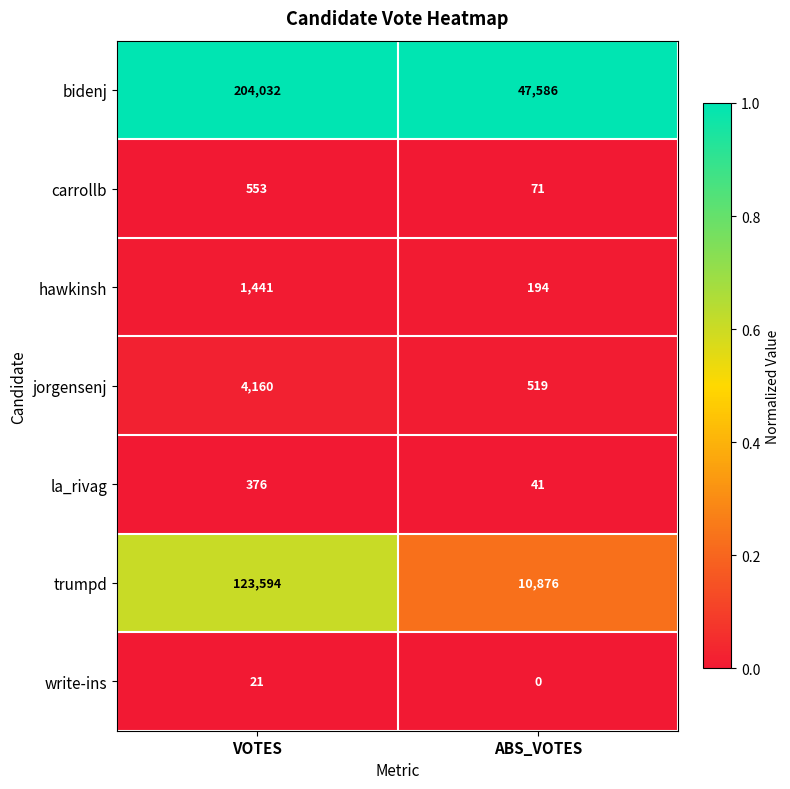

Reading left to right, transcribe all the data shown in this chart.

bidenj: 204032	47586
carrollb: 553	71
hawkinsh: 1441	194
jorgensenj: 4160	519
la_rivag: 376	41
trumpd: 123594	10876
write-ins: 21	0